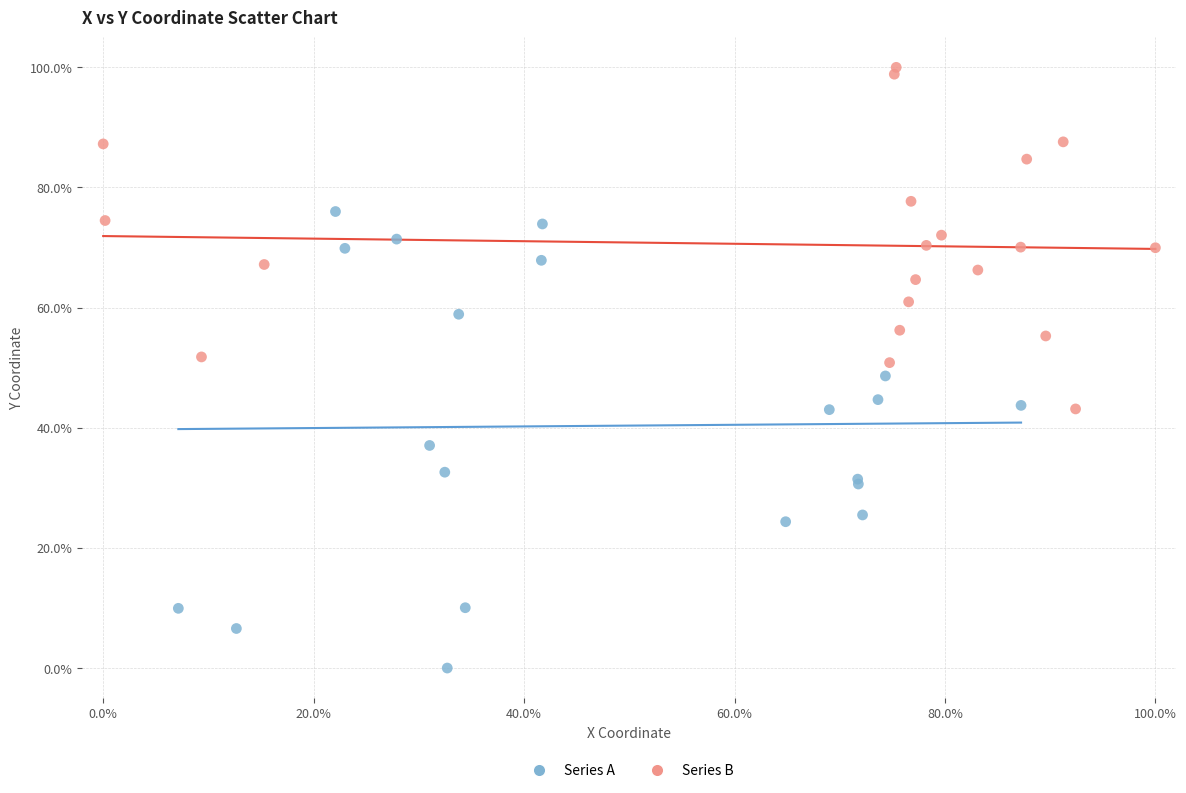

What are all the series names shown in the legend?

Series A, Series B